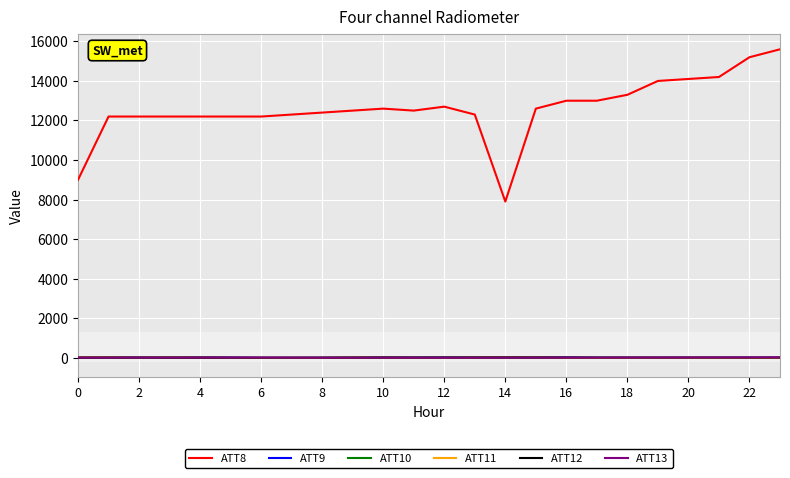

True or false: ATT10 and ATT8 intersect in this chart.

False